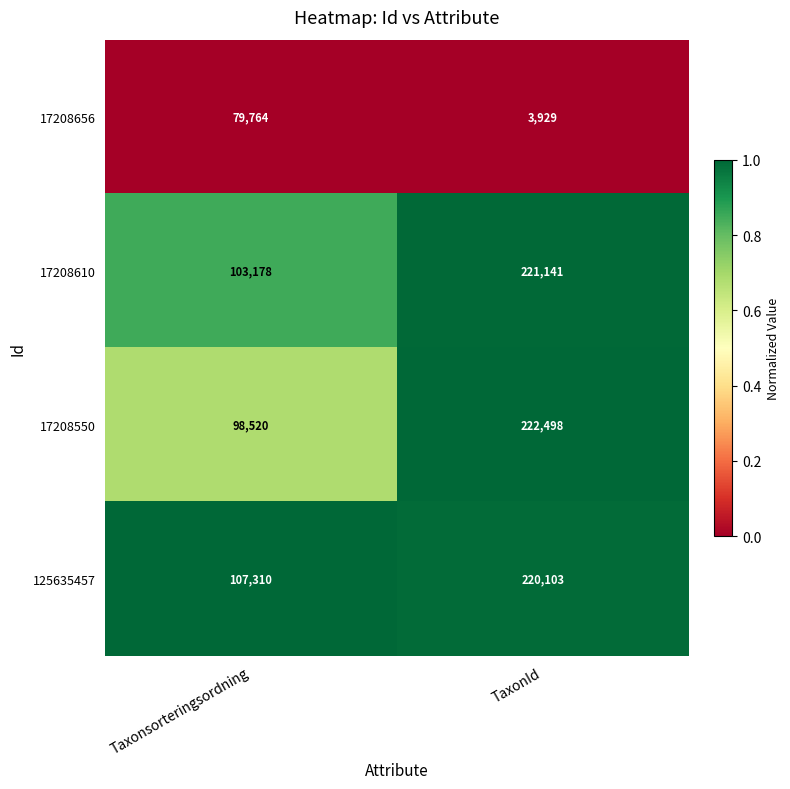

Reading right to left, list all the values displayed in this chart.

17208656: 3929	79764
17208610: 221141	103178
17208550: 222498	98520
125635457: 220103	107310